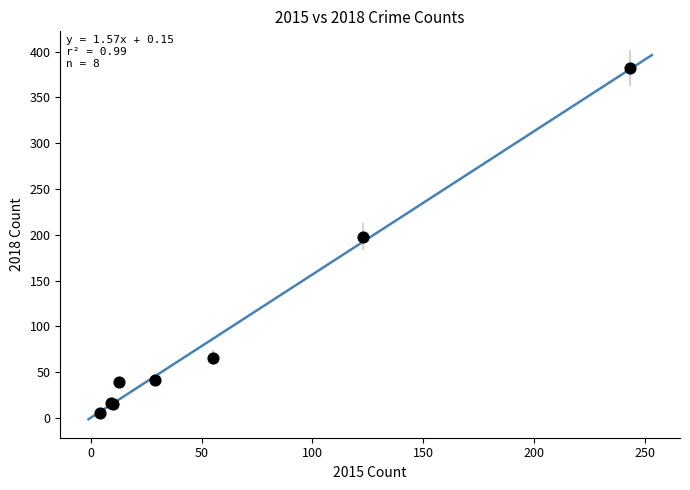

What Y value in the scatter plot is closest to 193?

198